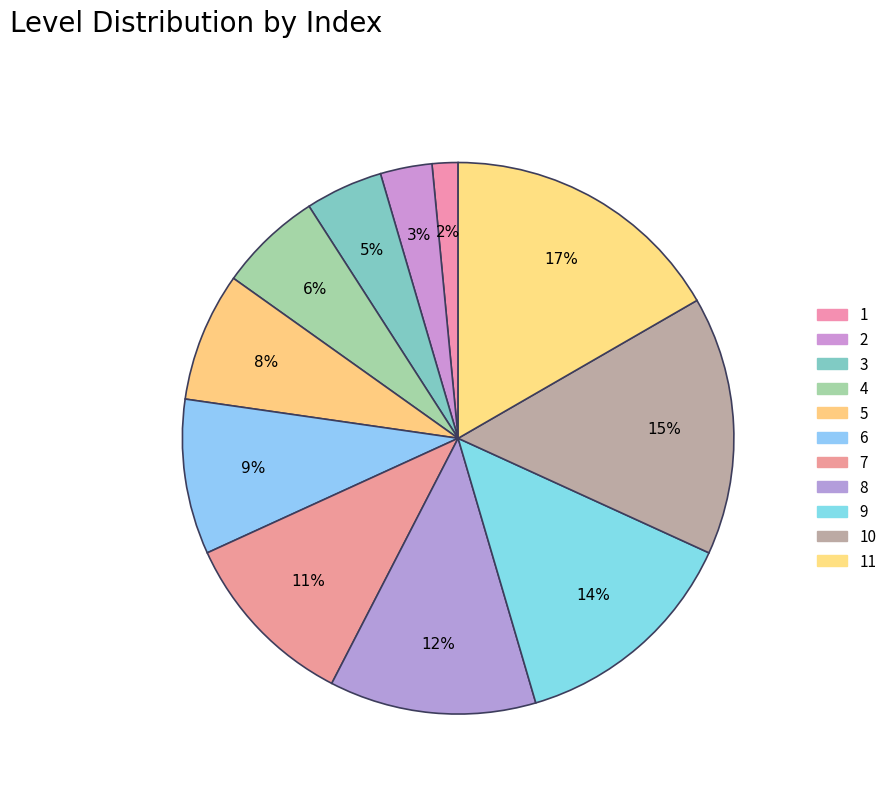

How many slices are in this pie chart?

11